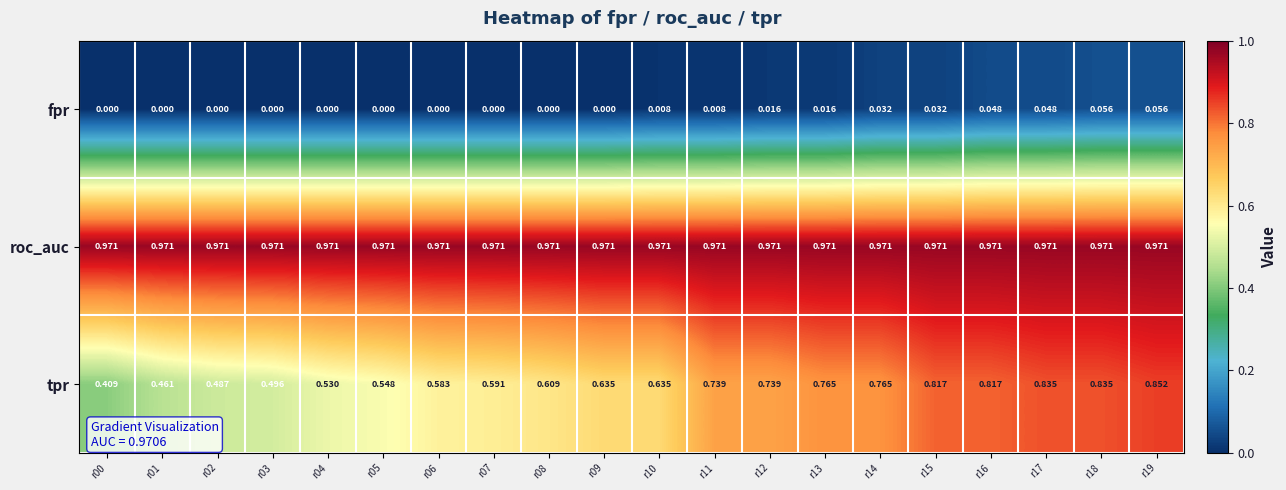

Which series has the widest spread of values?

tpr